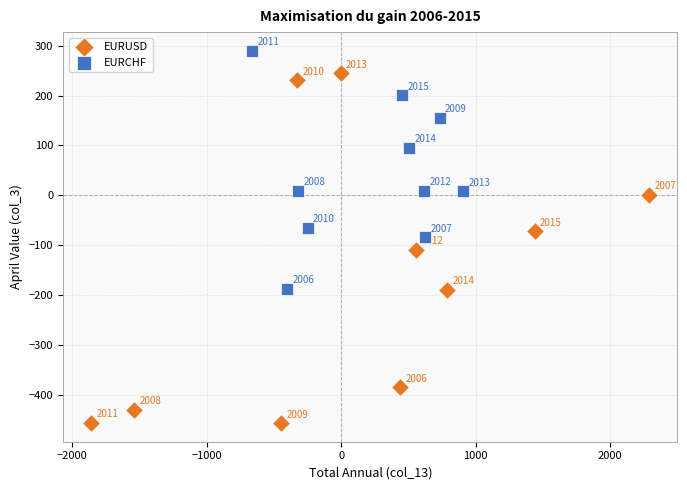

Which series contains the highest Y value?

EURCHF